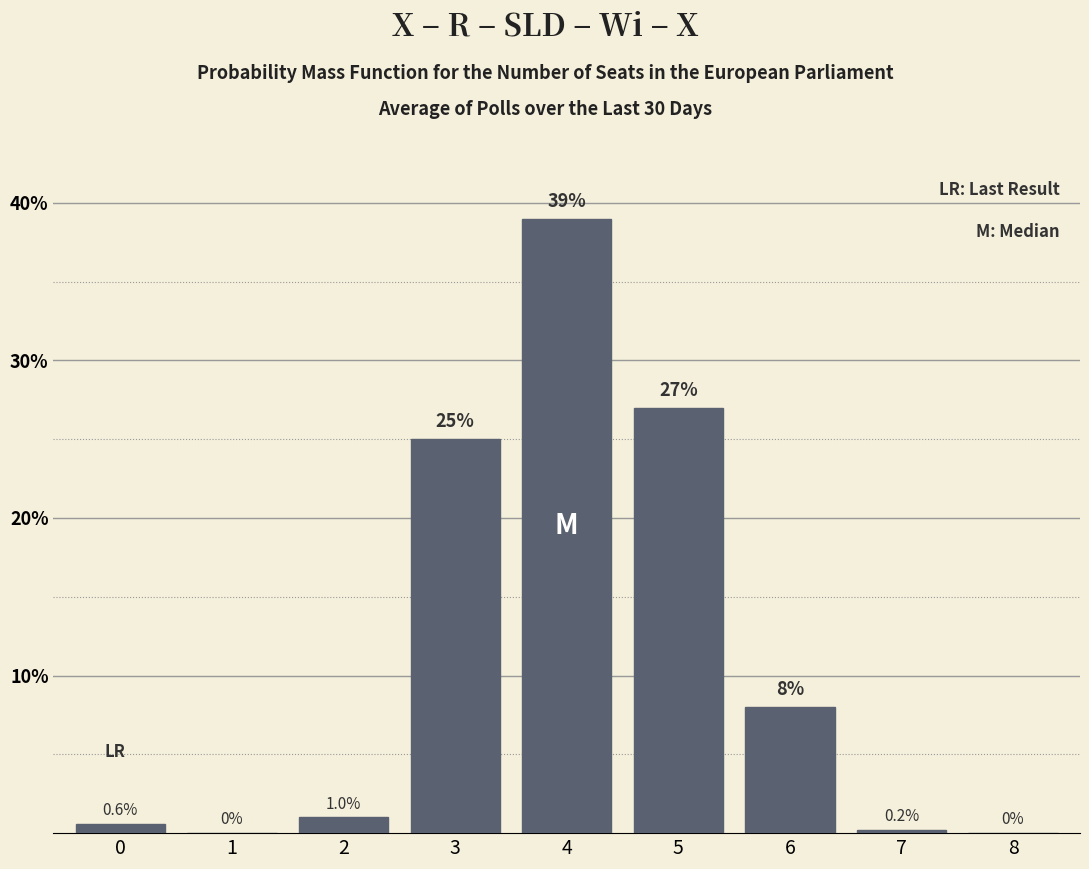

Reading right to left, what are all the values shown in this chart?

8=0.0	7=0.2	6=8.0	5=27.0	4=39.0	3=25.0	2=1.0	1=0.0	0=0.6